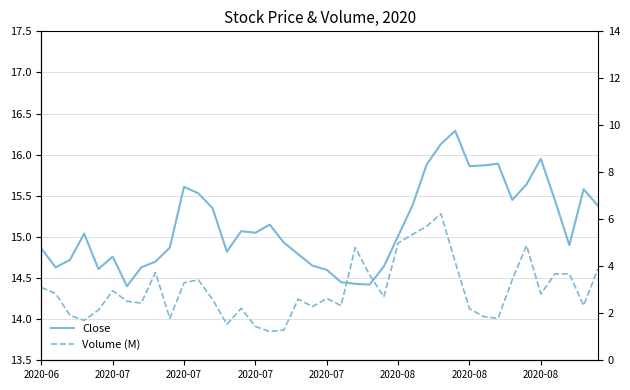

How many data points does each series have?

40